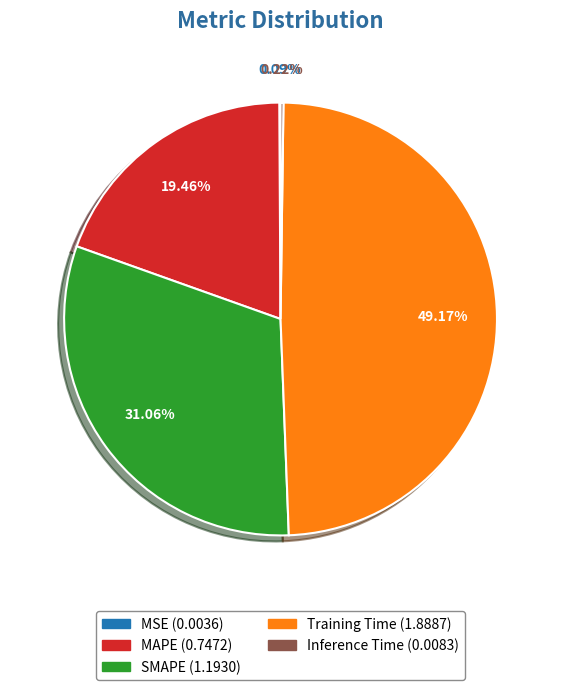

Do Training Time and SMAPE together represent more than half of the pie?

Yes